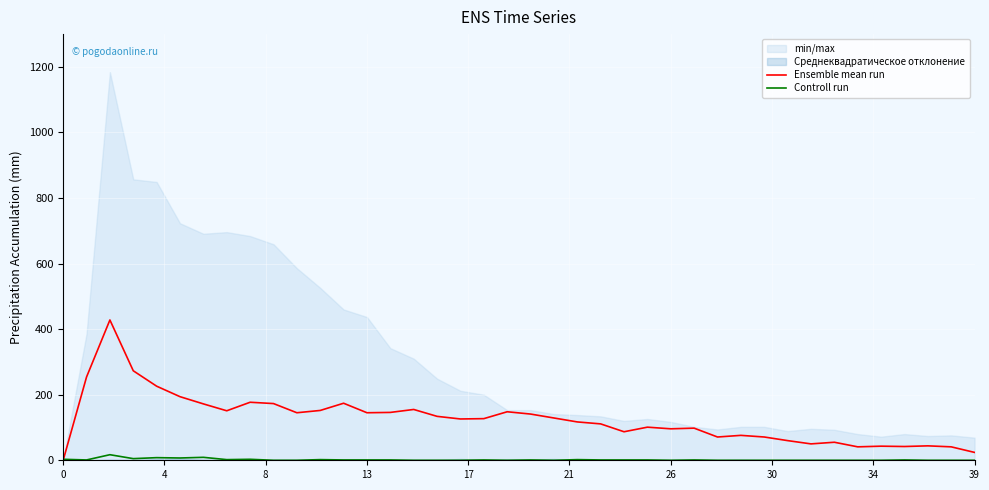

True or false: Controll run has a value of 0 at 39.

True